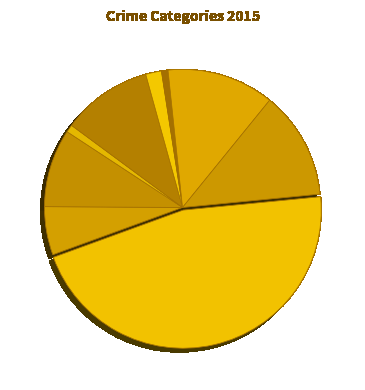

How many segments does this pie chart have?

9